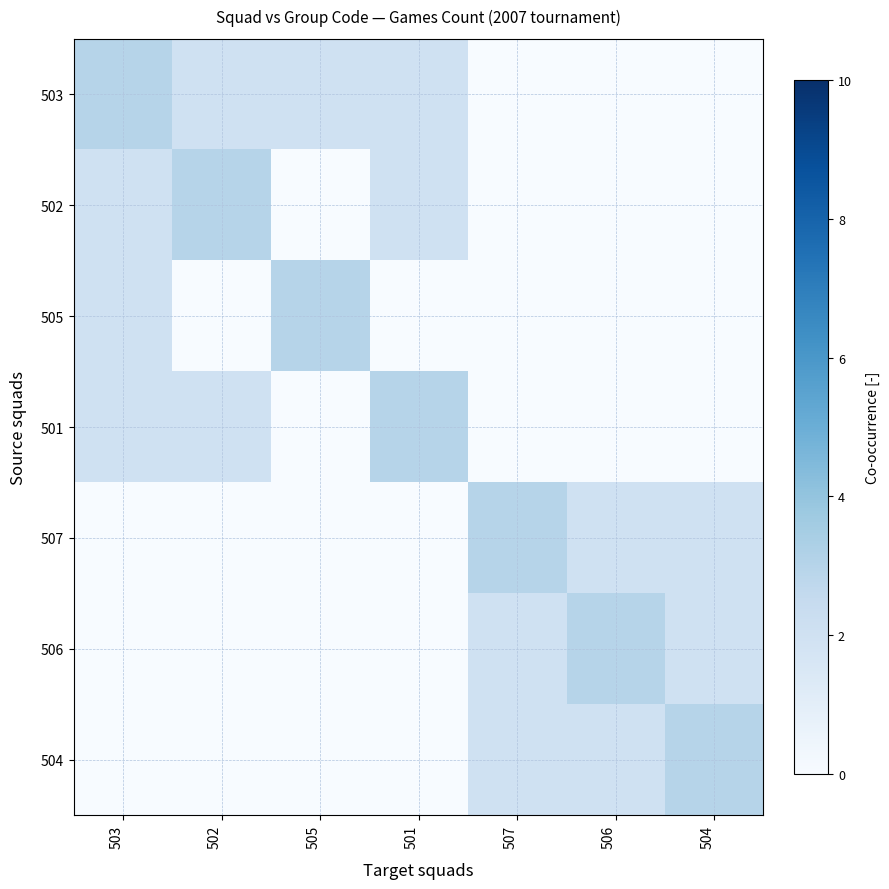

Reading left to right, extract all data points from this chart.

503: 503=3	502=2	505=2	501=2	507=0	506=0	504=0
502: 503=2	502=3	505=0	501=2	507=0	506=0	504=0
505: 503=2	502=0	505=3	501=0	507=0	506=0	504=0
501: 503=2	502=2	505=0	501=3	507=0	506=0	504=0
507: 503=0	502=0	505=0	501=0	507=3	506=2	504=2
506: 503=0	502=0	505=0	501=0	507=2	506=3	504=2
504: 503=0	502=0	505=0	501=0	507=2	506=2	504=3